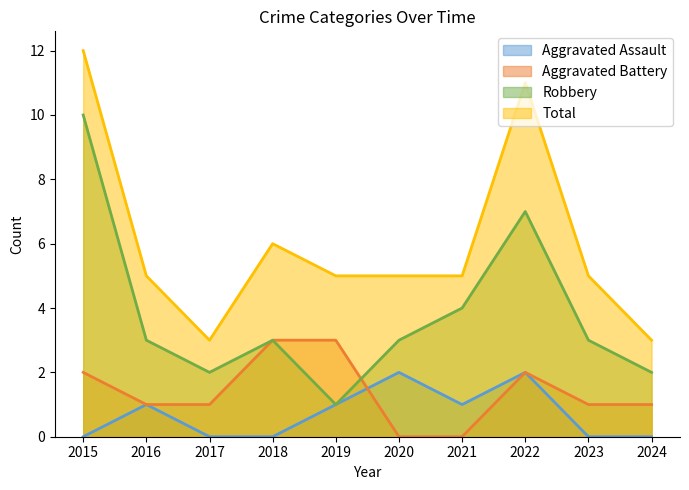

What is the highest value of the Total series?

12